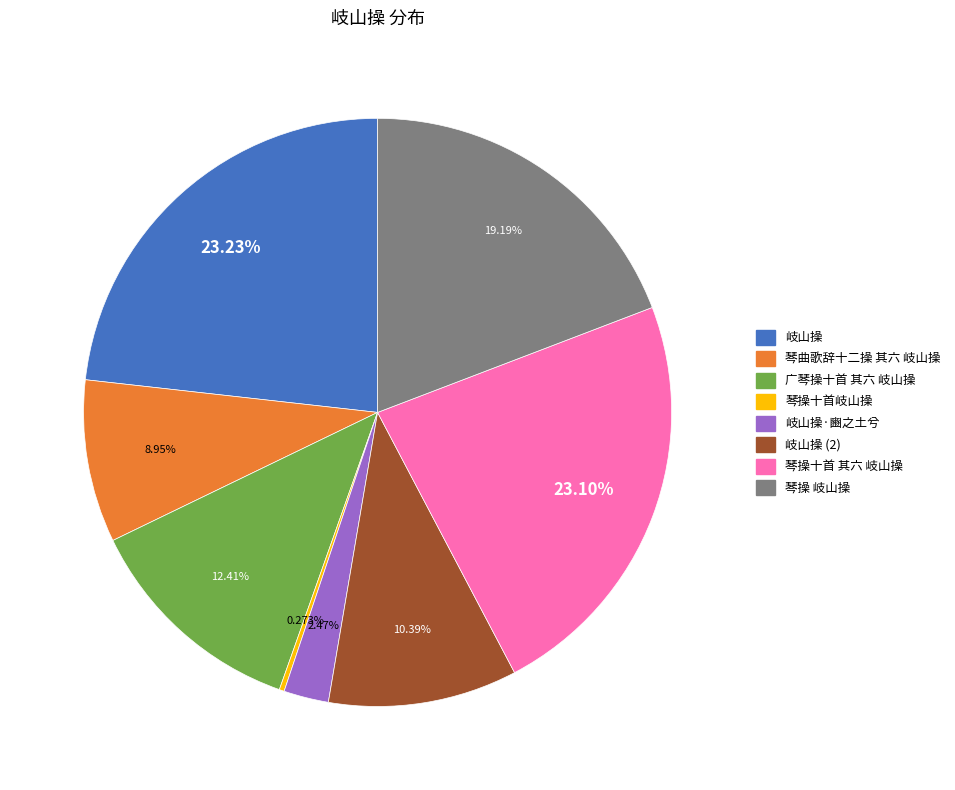

Is the sum of 岐山操 and 岐山操 (2) greater than half?

No